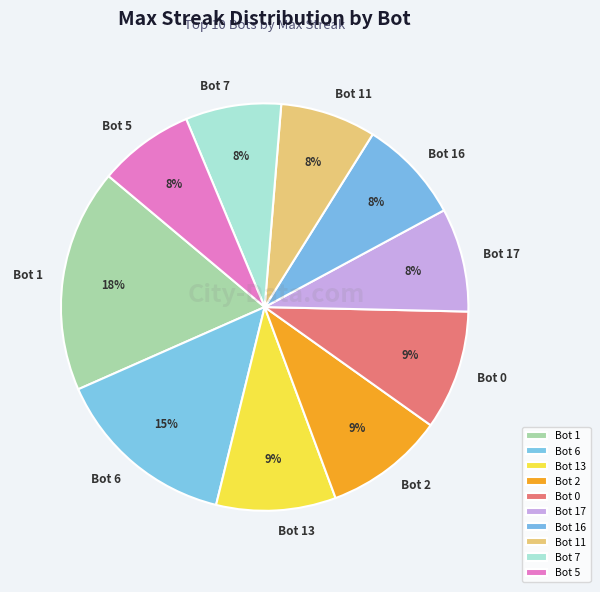

To the nearest percent, what is the combined percentage of Bot 16 and Bot 17?

16%